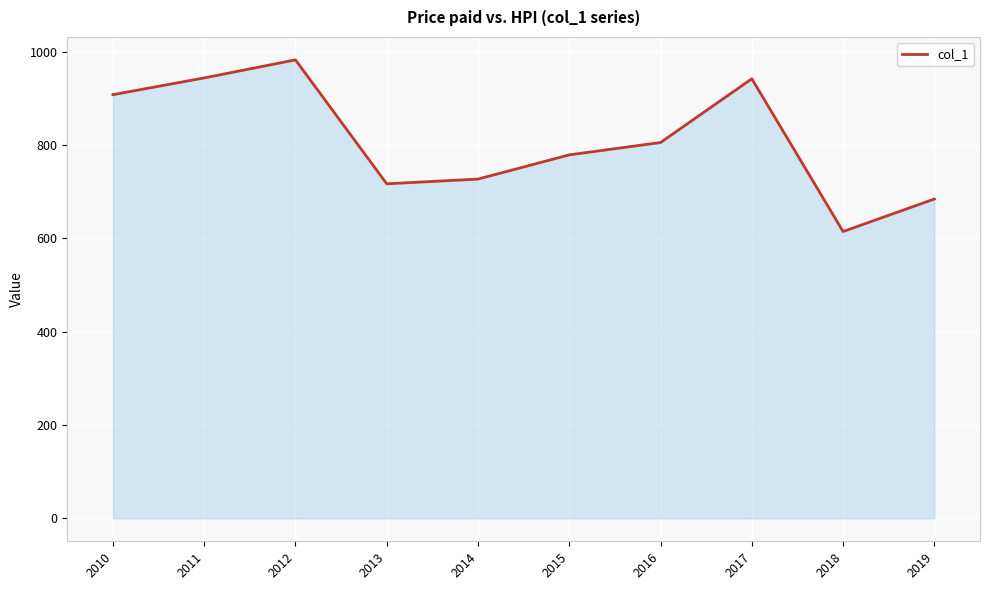

What is the approximate value at 2016?

805.6